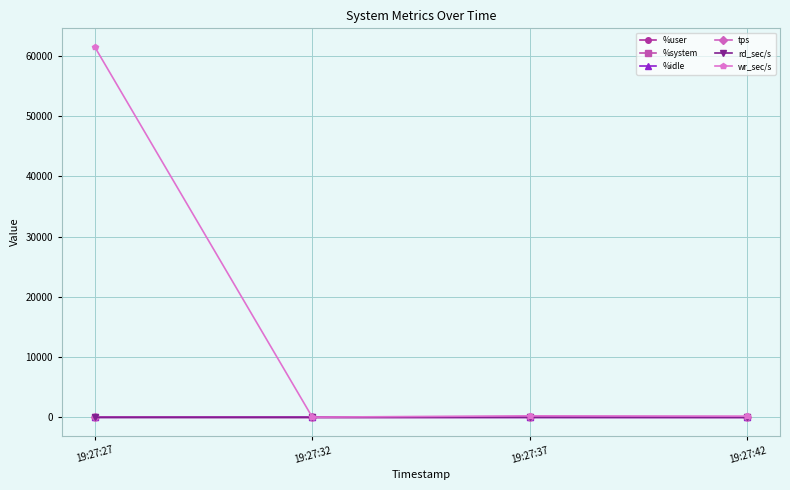

What is the maximum value shown in the chart?

61489.6